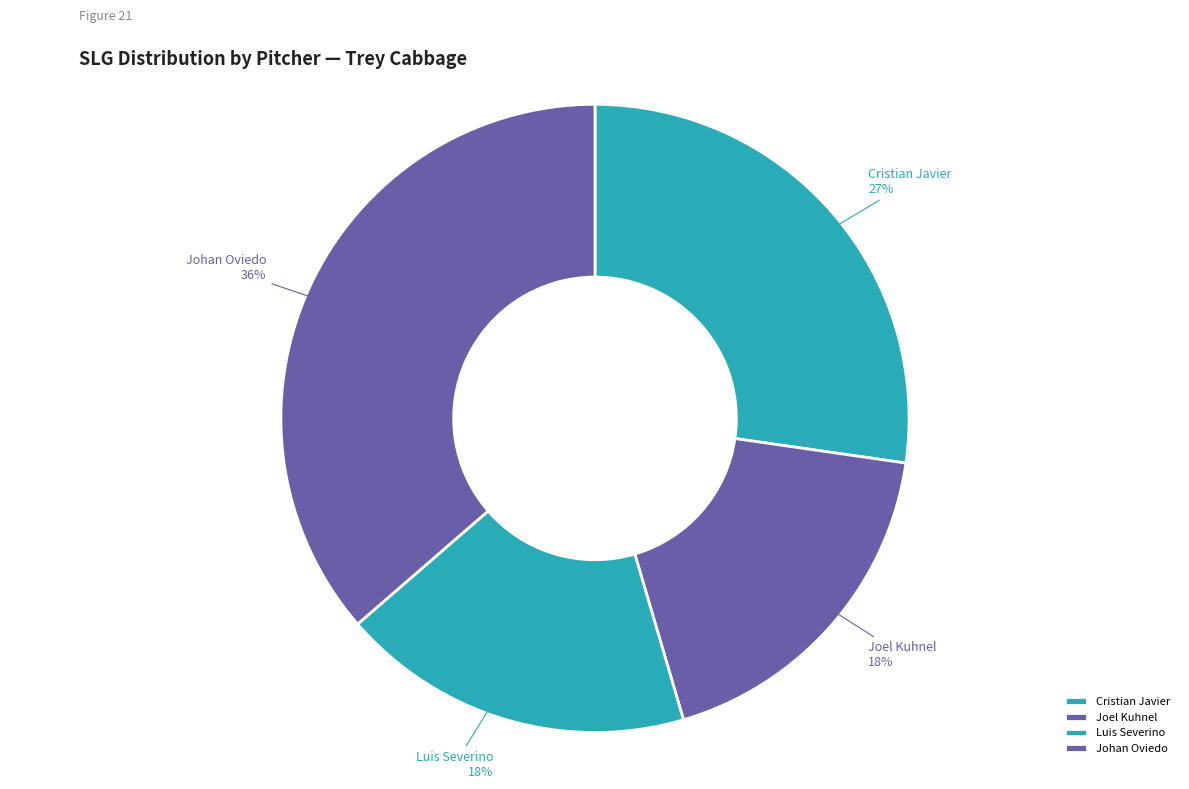

Which slice is the largest?

Johan Oviedo